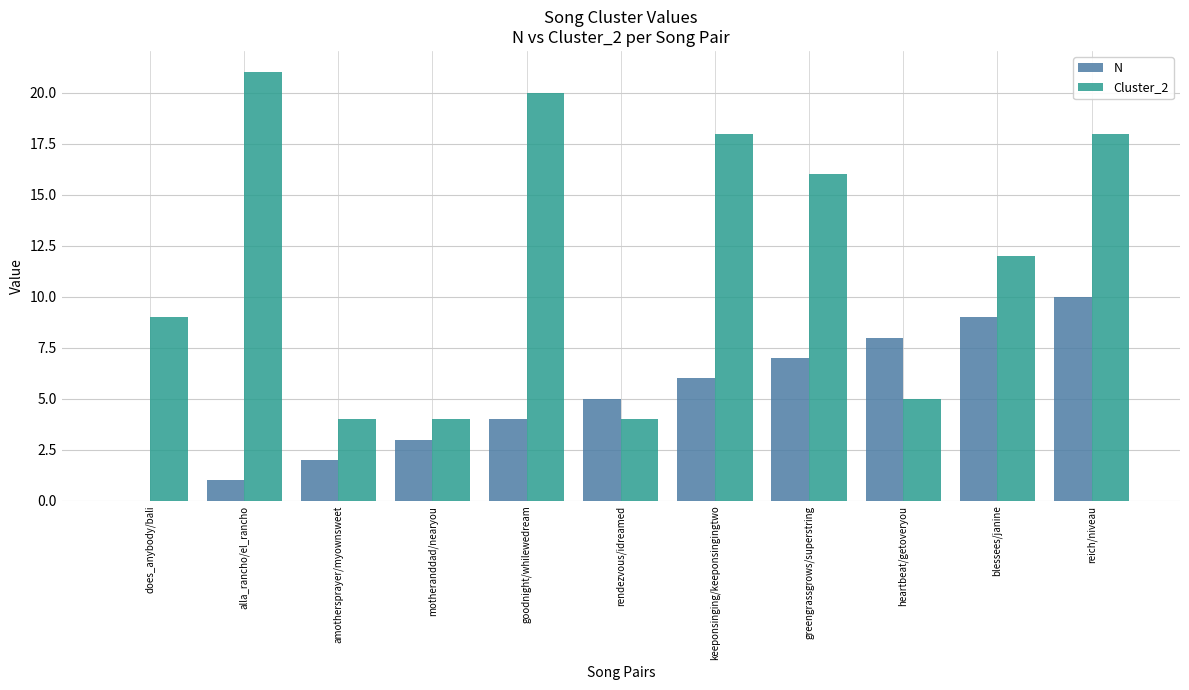

What is the spread (max minus min) of values at reich/niveau?

8